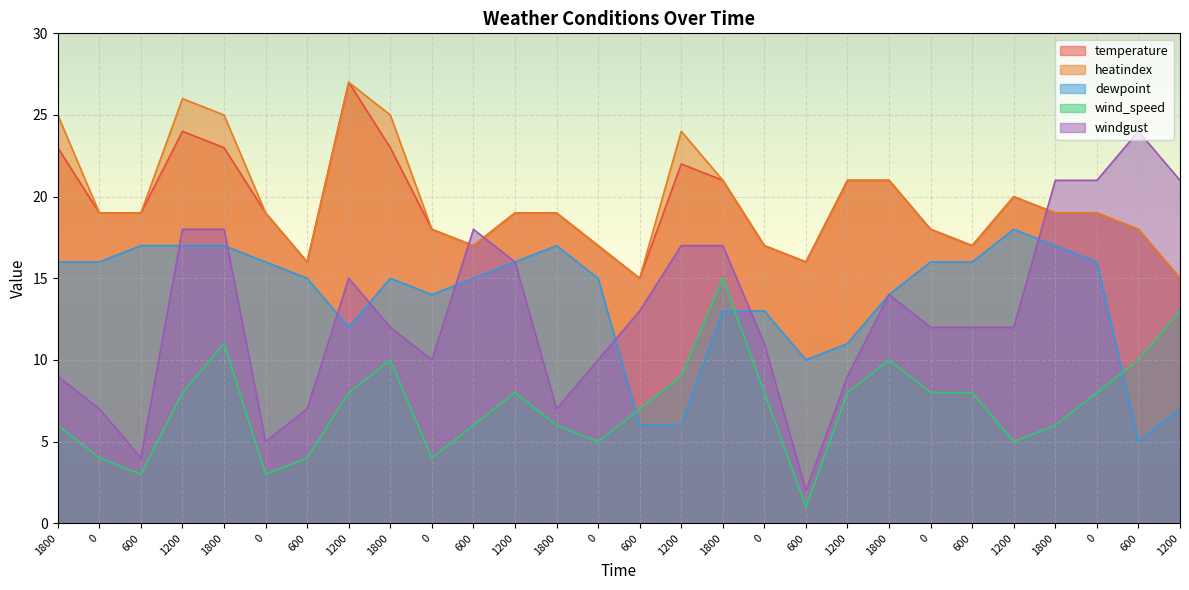

Reading left to right, what are all the values shown in this chart?

temperature: 23	19	19	24	23	19	16	27	23	18	17	19	19	17	15	22	21	17	16	21	21	18	17	20	19	19	18	15
heatindex: 25	19	19	26	25	19	16	27	25	18	17	19	19	17	15	24	21	17	16	21	21	18	17	20	19	19	18	15
dewpoint: 16	16	17	17	17	16	15	12	15	14	15	16	17	15	6	6	13	13	10	11	14	16	16	18	17	16	5	7
wind_speed: 6	4	3	8	11	3	4	8	10	4	6	8	6	5	7	9	15	8	1	8	10	8	8	5	6	8	10	13
windgust: 9	7	4	18	18	5	7	15	12	10	18	16	7	10	13	17	17	11	2	9	14	12	12	12	21	21	24	21